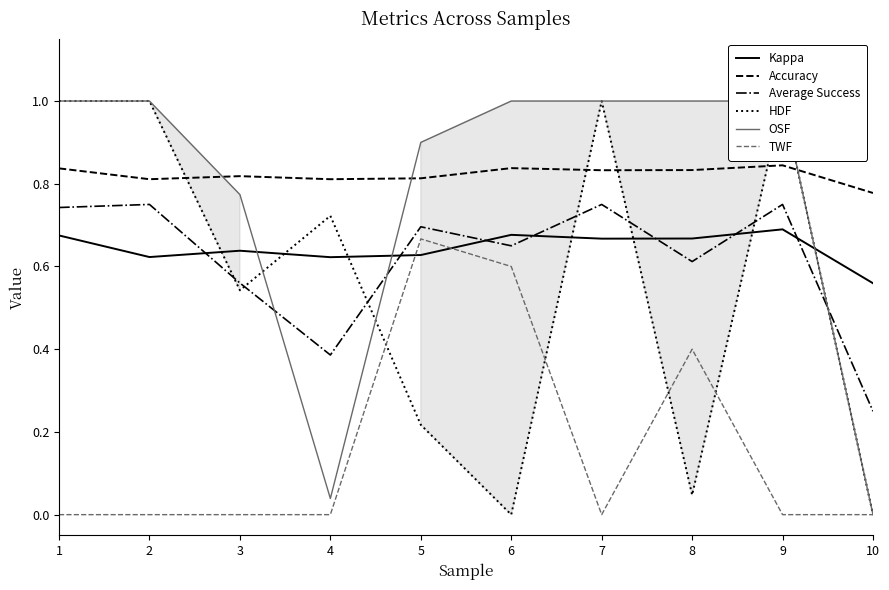

The value of Average Success at 8 is 1.1. True or false?

False